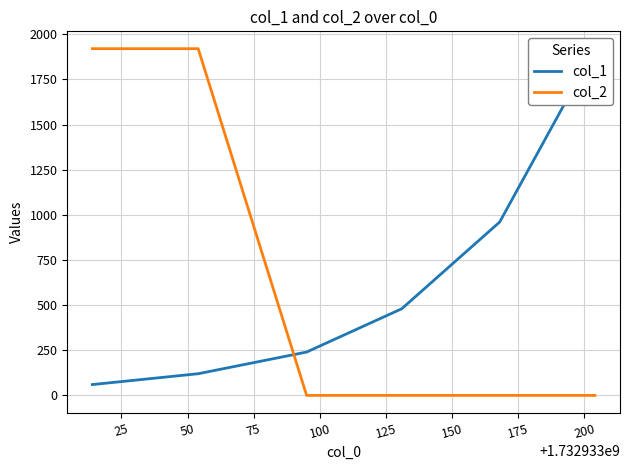

True or false: col_1 and col_2 intersect in this chart.

True